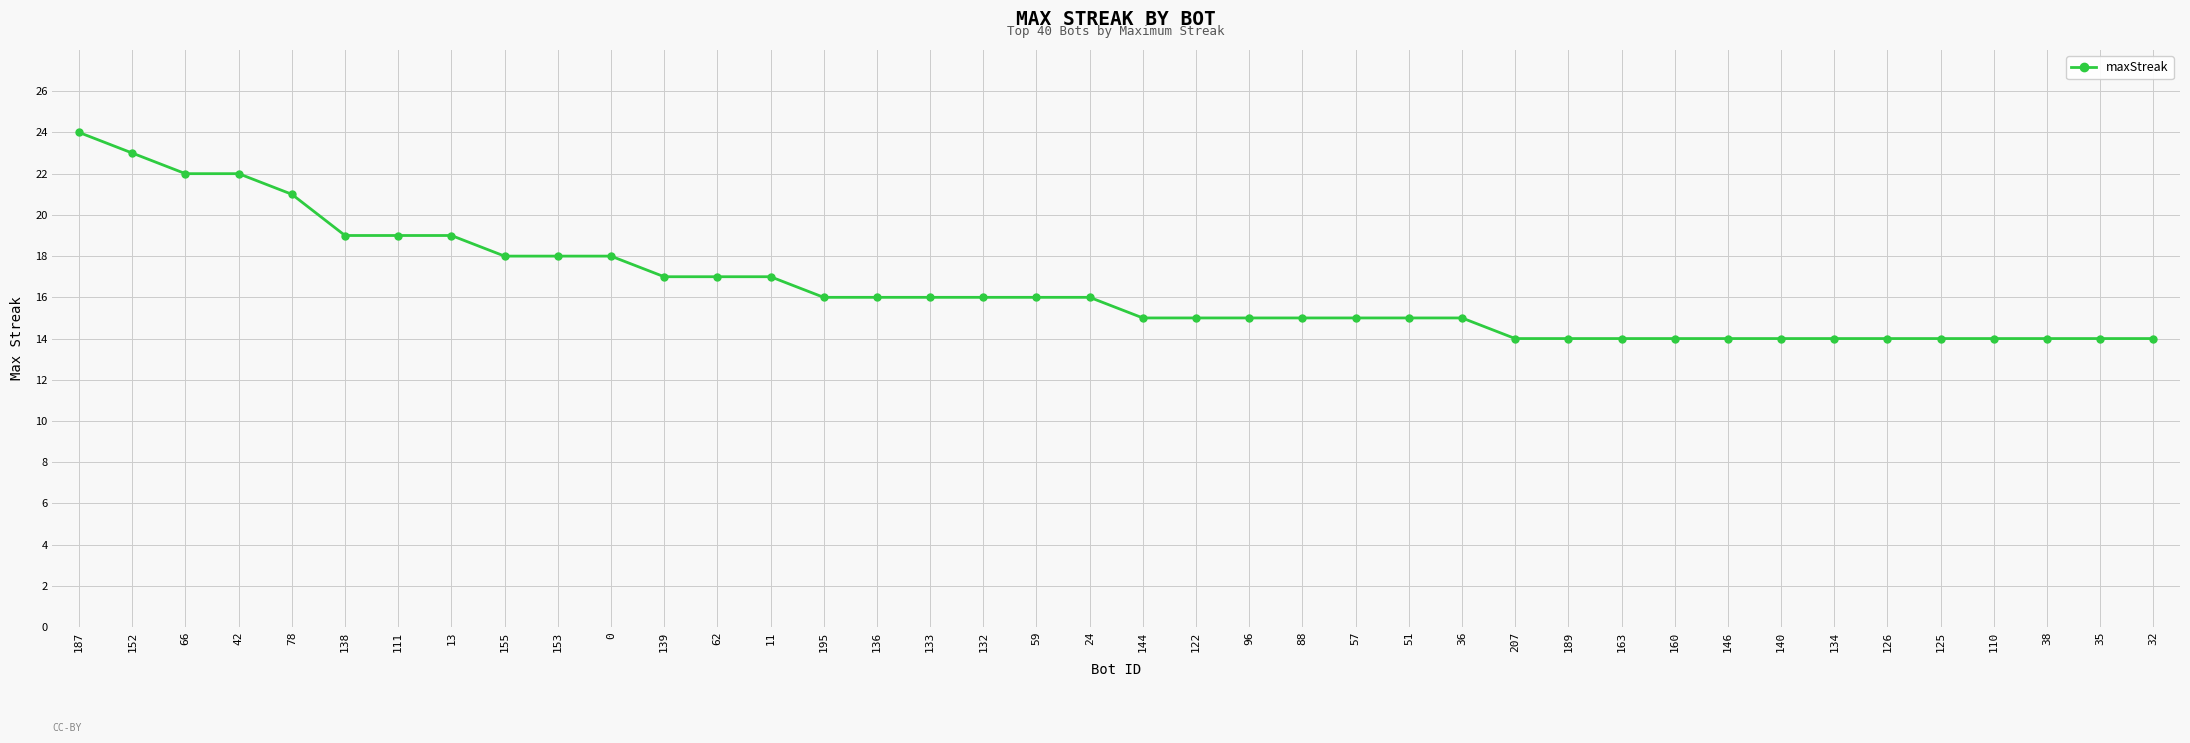

What is the greatest value displayed?

24